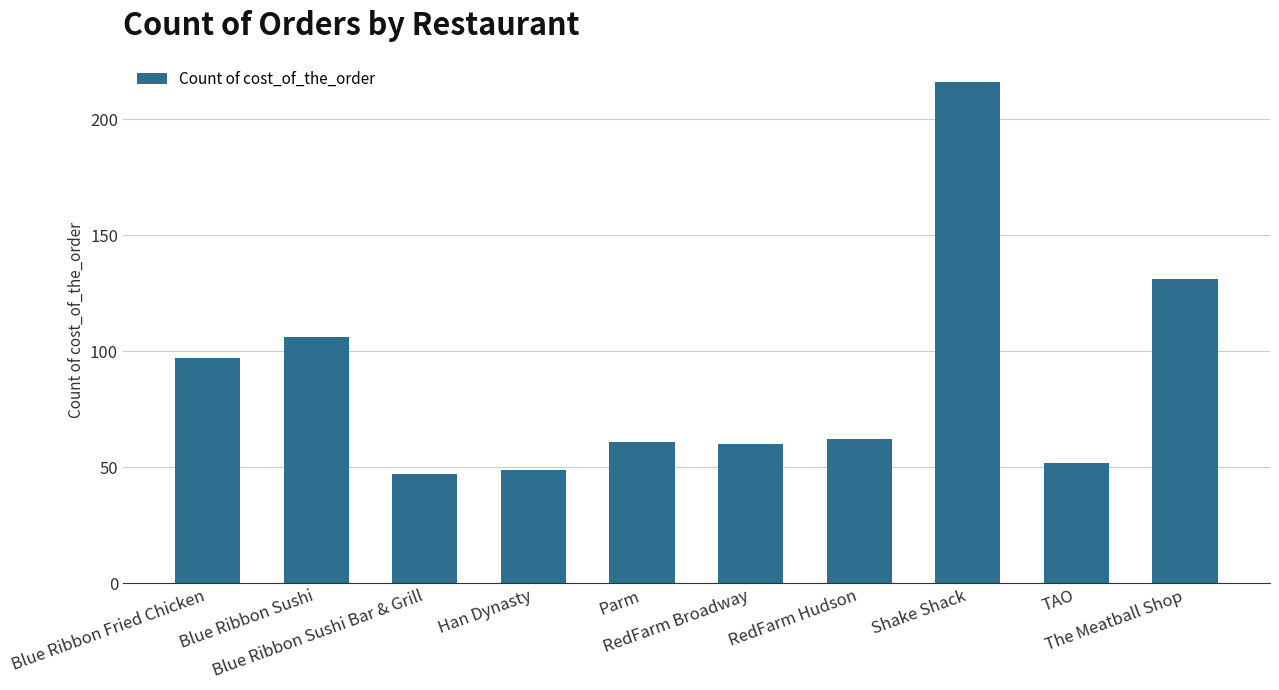

The chart shows a value of 216 at Shake Shack. True or false?

True